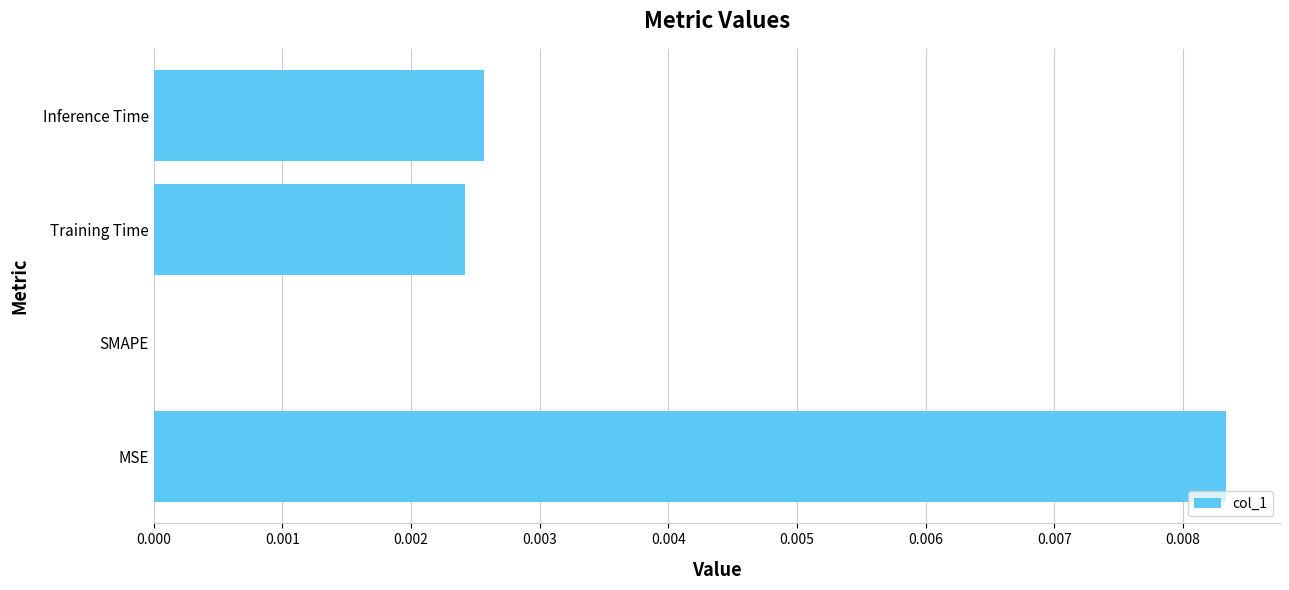

Which has a higher value, MSE or SMAPE?

MSE